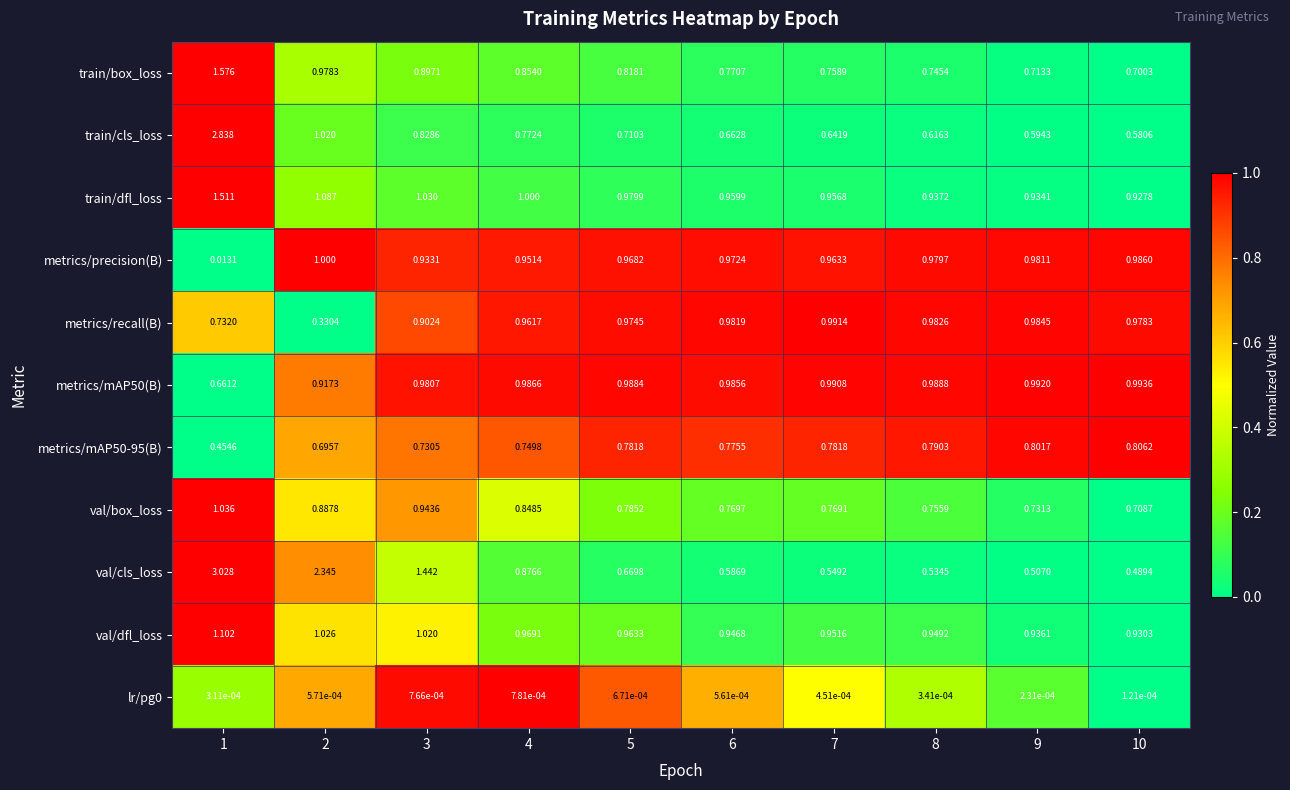

Is the value of metrics/mAP50(B) at 9 greater than the value of metrics/mAP50-95(B) at 2?

Yes